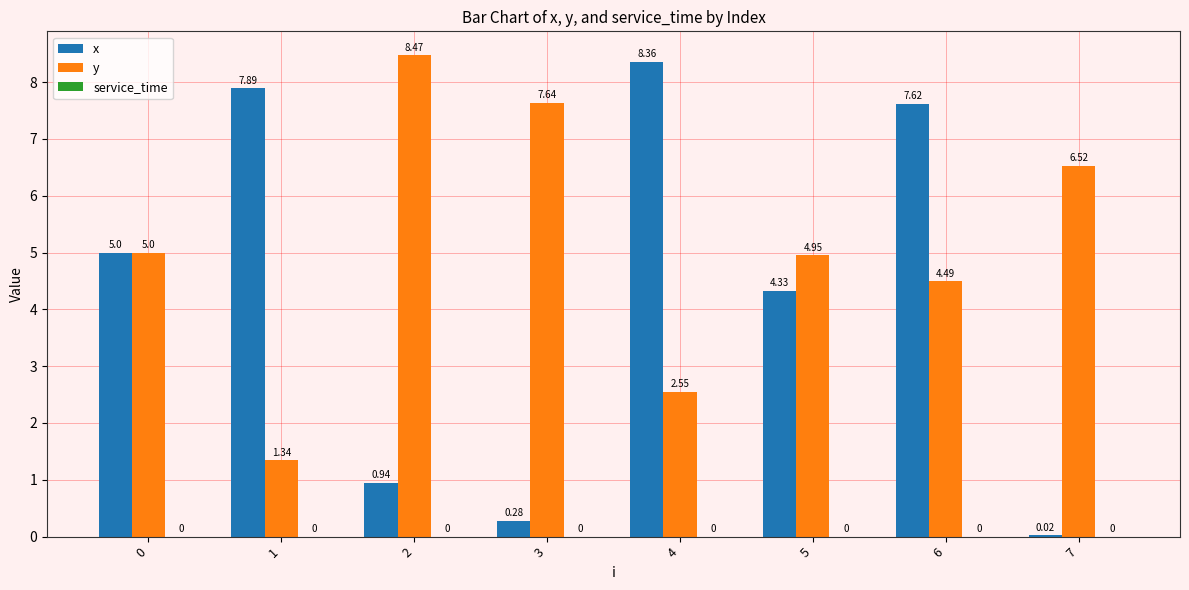

At which category is the sum across all series the highest?

6